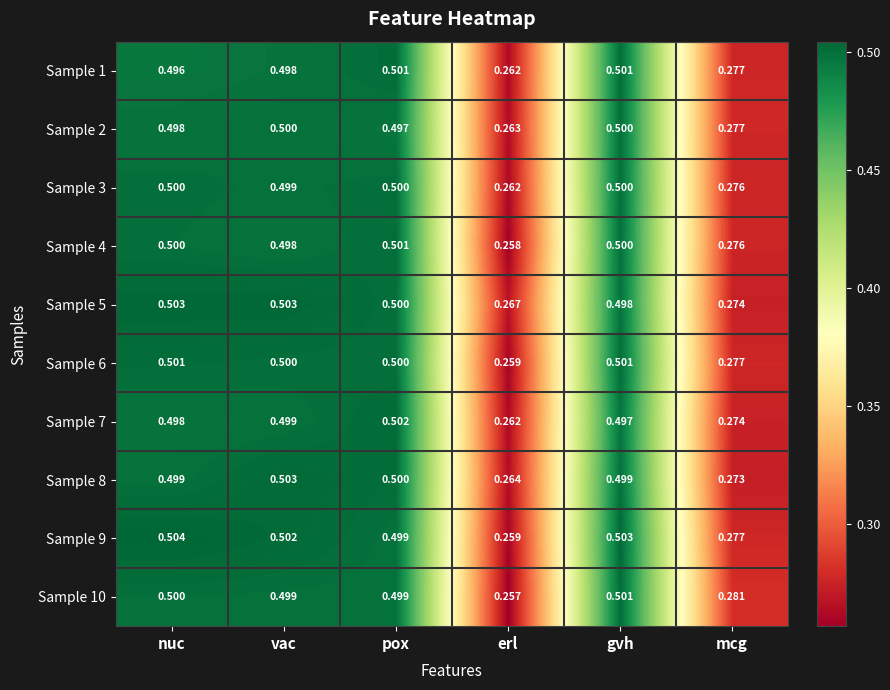

At which category does the chart reach its peak across all series?

nuc